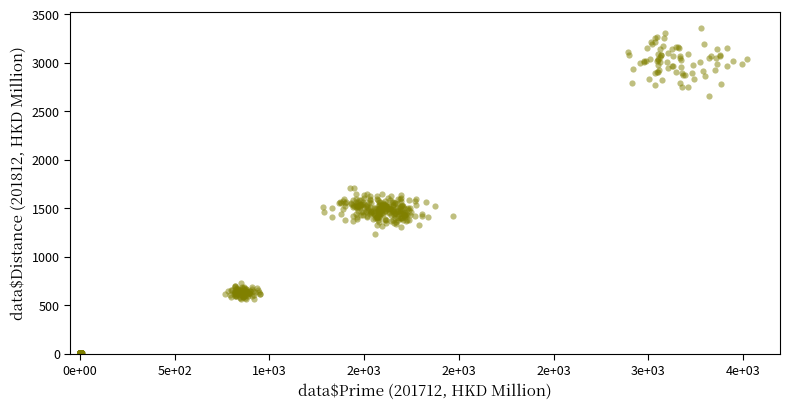

What is the range of X values (max minus min)?

3520.0